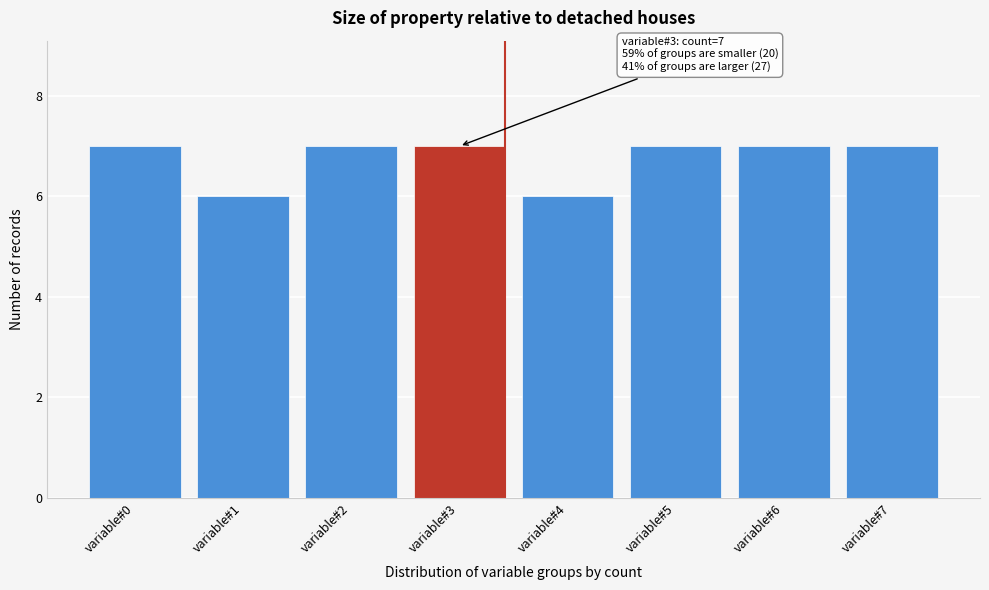

Reading right to left, list all the values displayed in this chart.

variable#7=7	variable#6=7	variable#5=7	variable#4=6	variable#3=7	variable#2=7	variable#1=6	variable#0=7